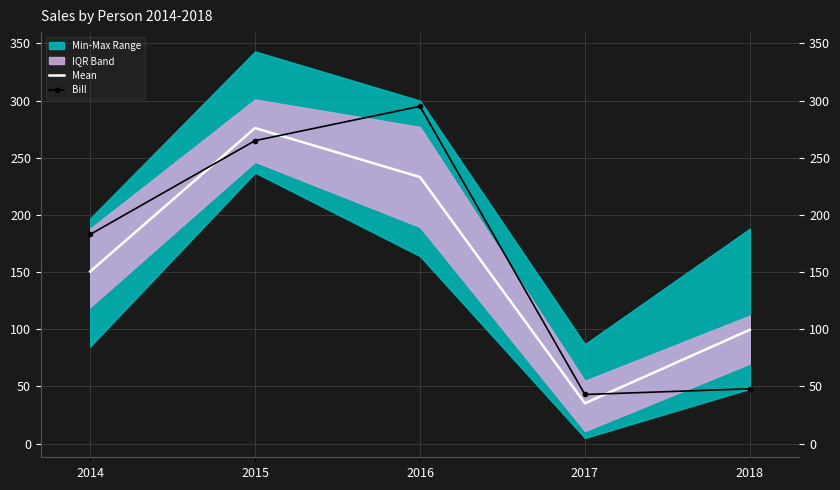

What is the difference between the highest and lowest values at 2016?

61.9